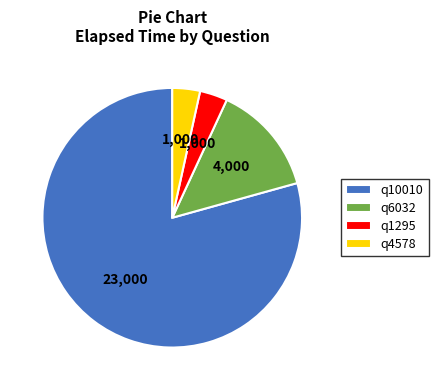

Which has a higher value, q1295 or q6032?

q6032